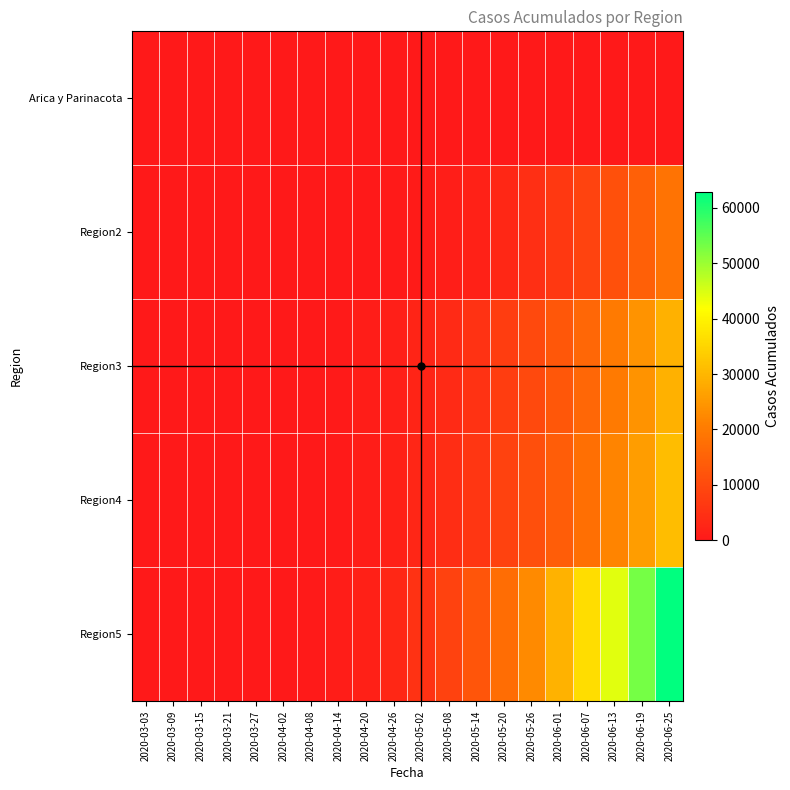

Which series has the largest total across all categories?

Region5